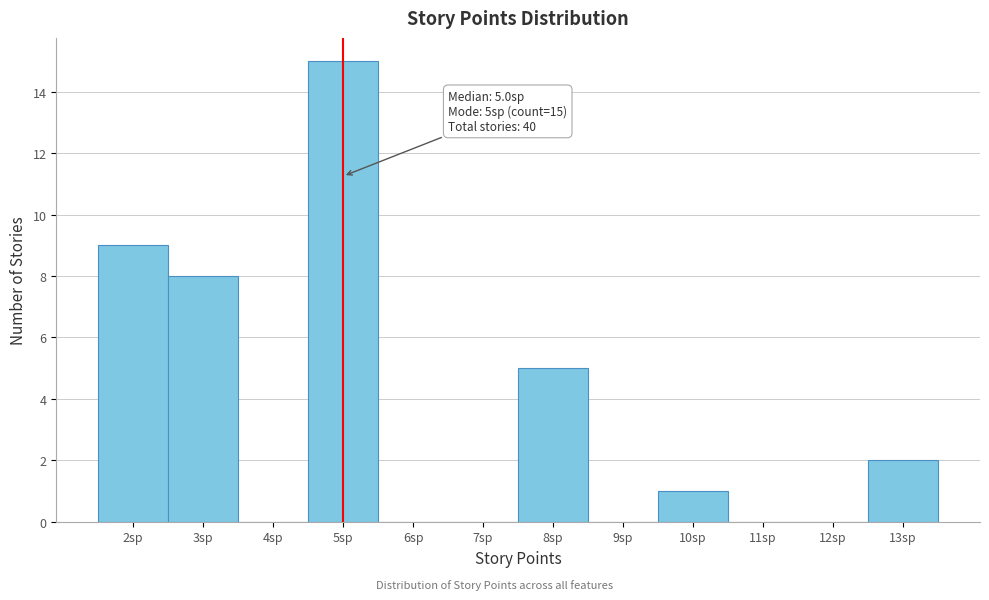

Which range on the x-axis has the tallest bar?

4.5 to 5.5